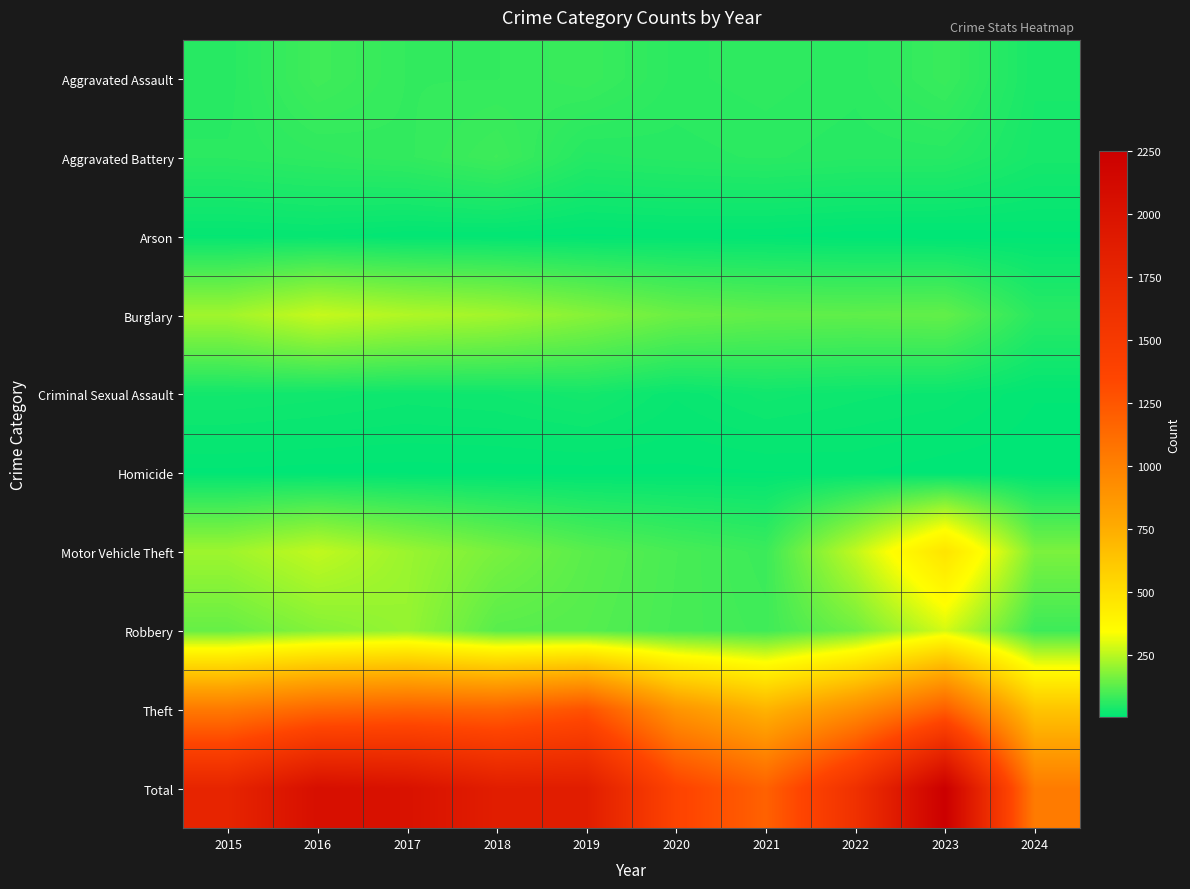

Which series has the widest spread of values?

Total